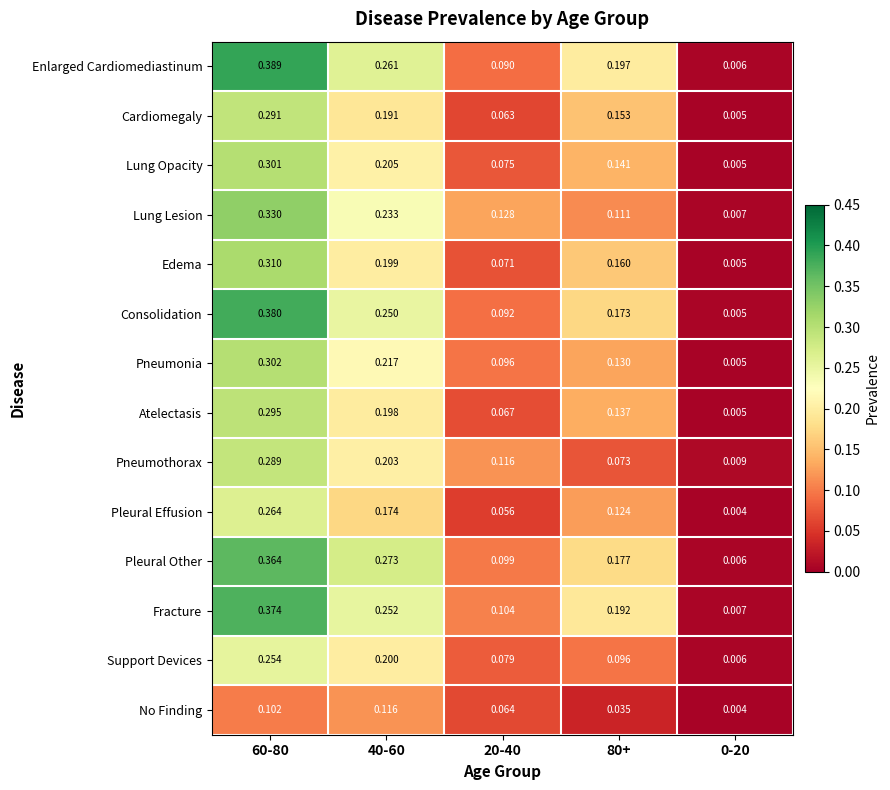

At how many categories does at least one series exceed 0?

5